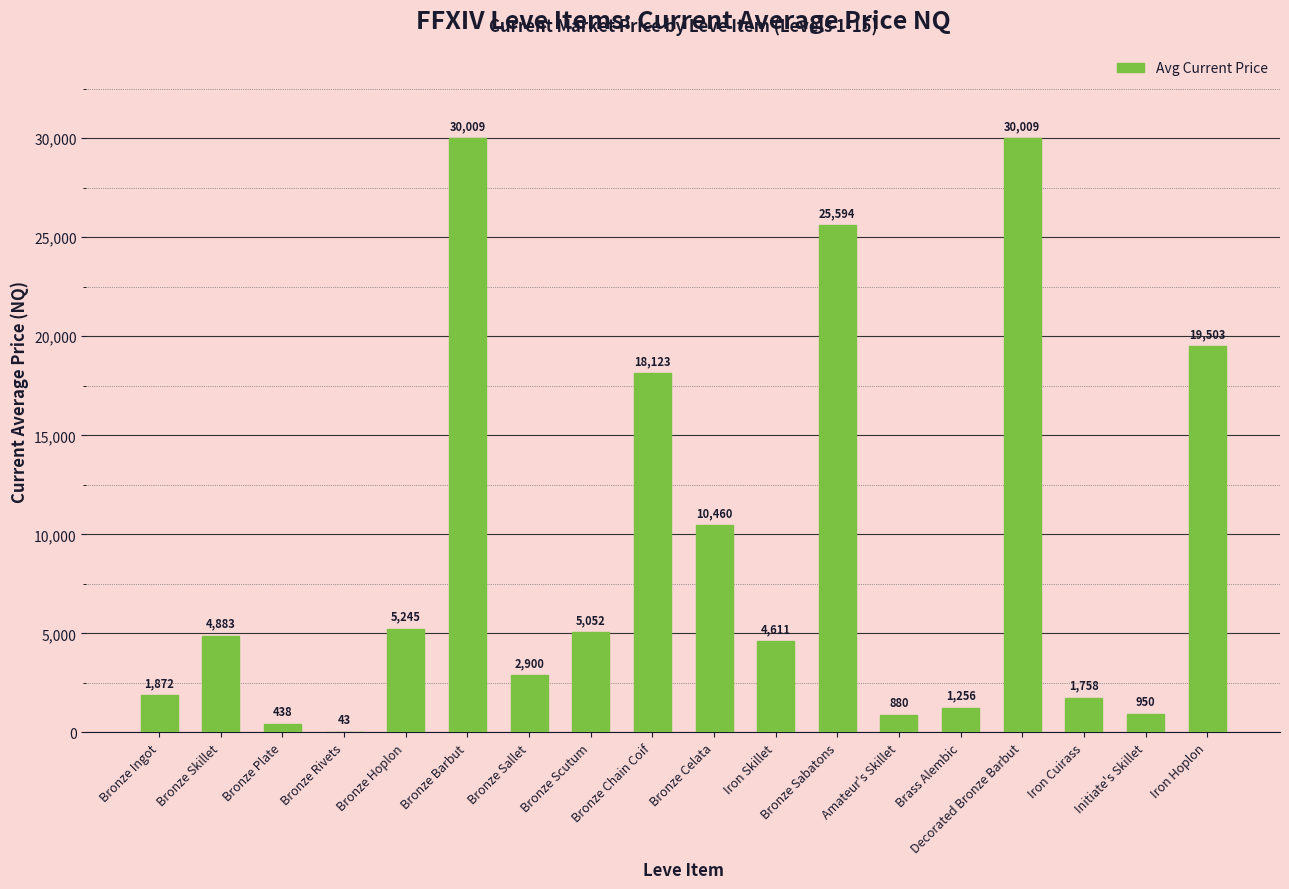

What is the greatest value displayed?

30009.0